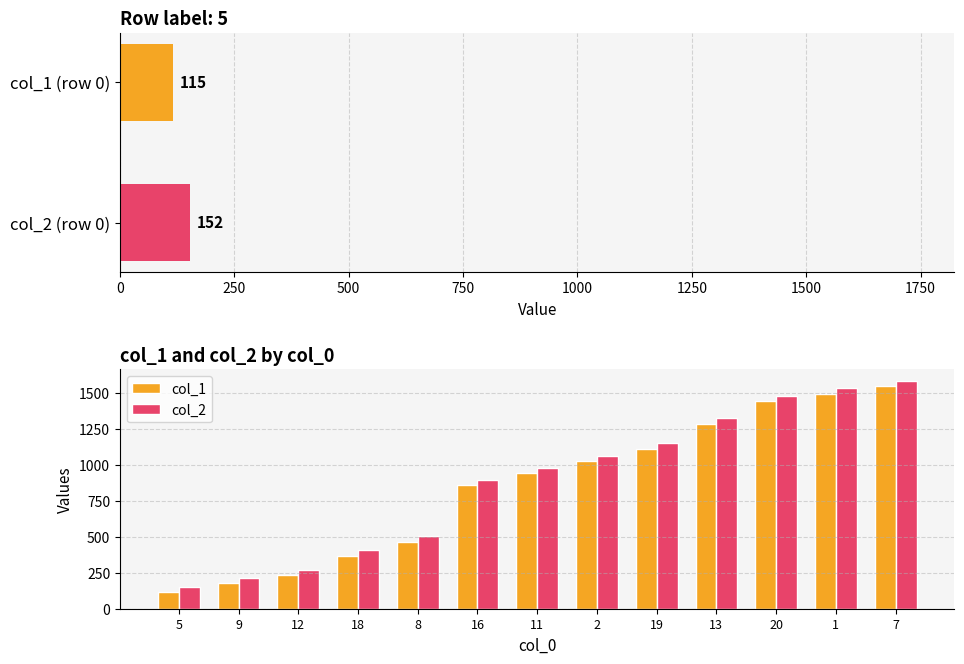

The value of col_1 at 1 is 2086. True or false?

False